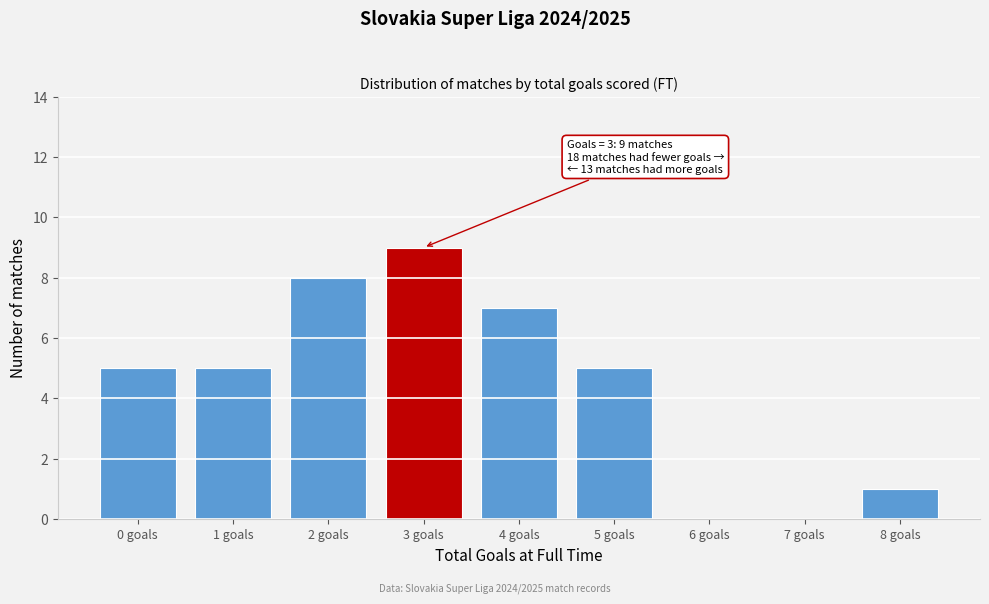

Reading left to right, extract all data points from this chart.

0 goals=5	1 goals=5	2 goals=8	3 goals=9	4 goals=7	5 goals=5	6 goals=0	7 goals=0	8 goals=1